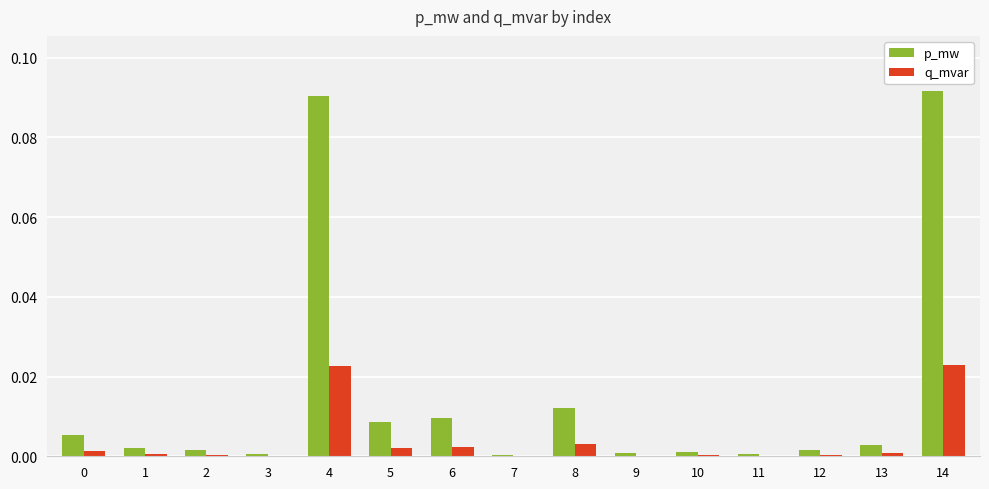

What are all the series names shown in the legend?

p_mw, q_mvar